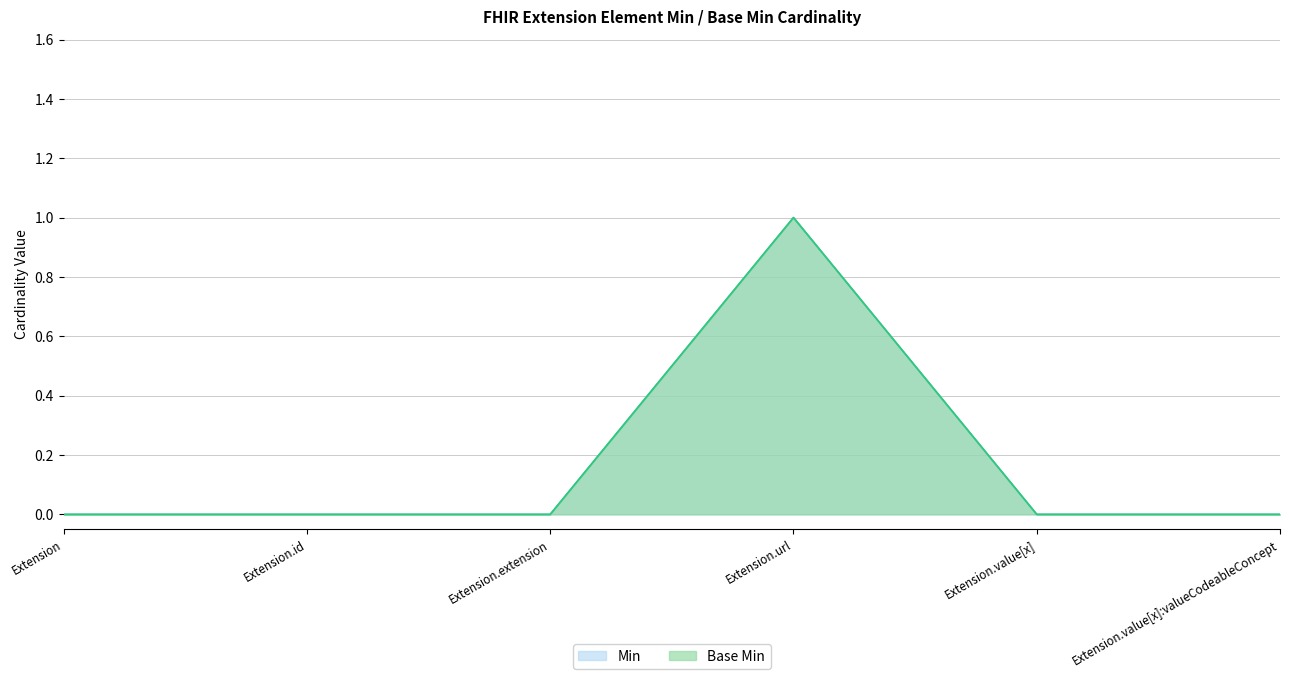

Rank the series by their maximum value, from highest to lowest.

Min, Base Min